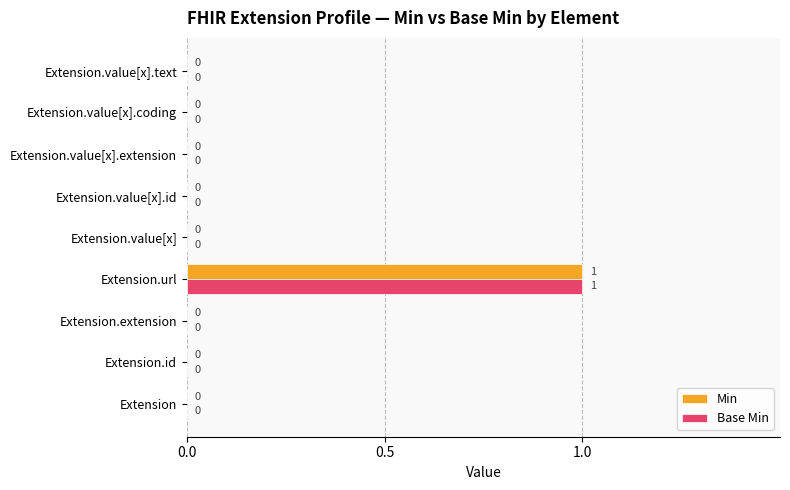

What are all the series names shown in the legend?

Min, Base Min